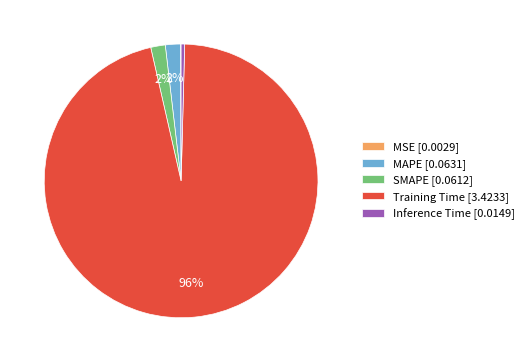

True or false: SMAPE [0.0612] accounts for 15% of the total.

False